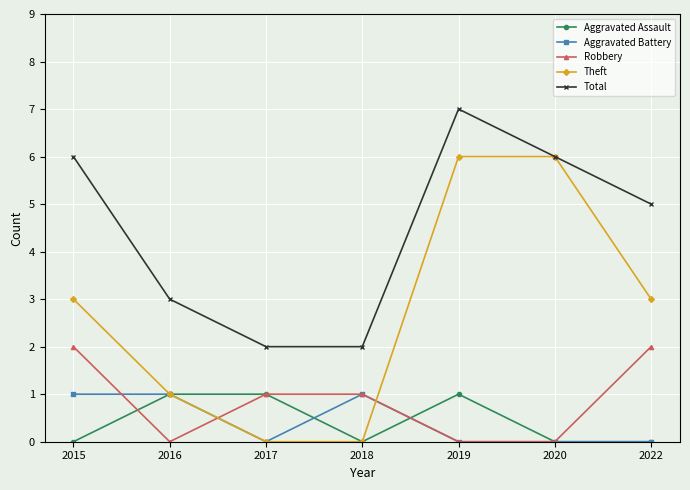

True or false: Total and Aggravated Battery cross at least once.

False